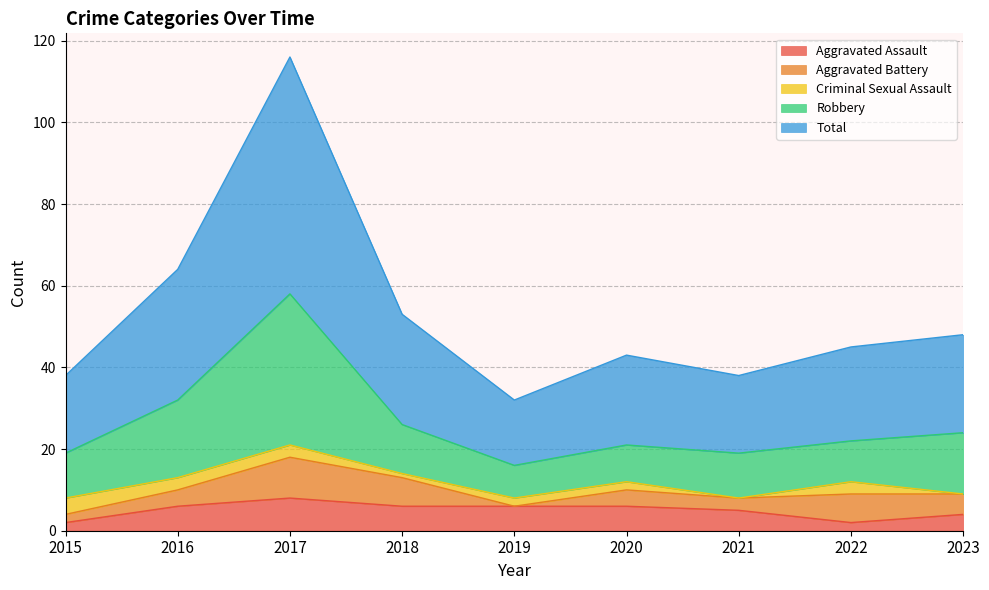

What is the maximum value for Aggravated Assault?

8